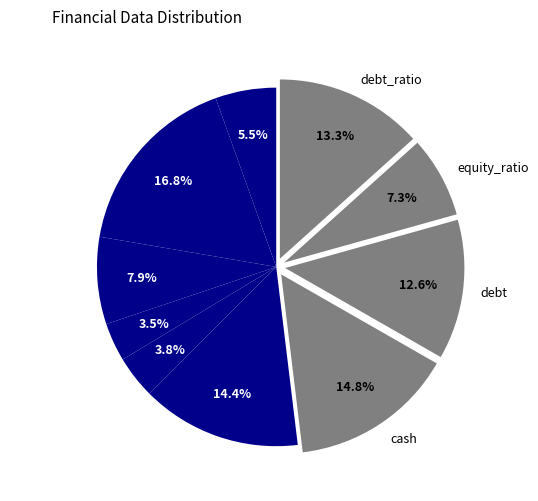

How much of the chart is everything except revenue?

94.5%